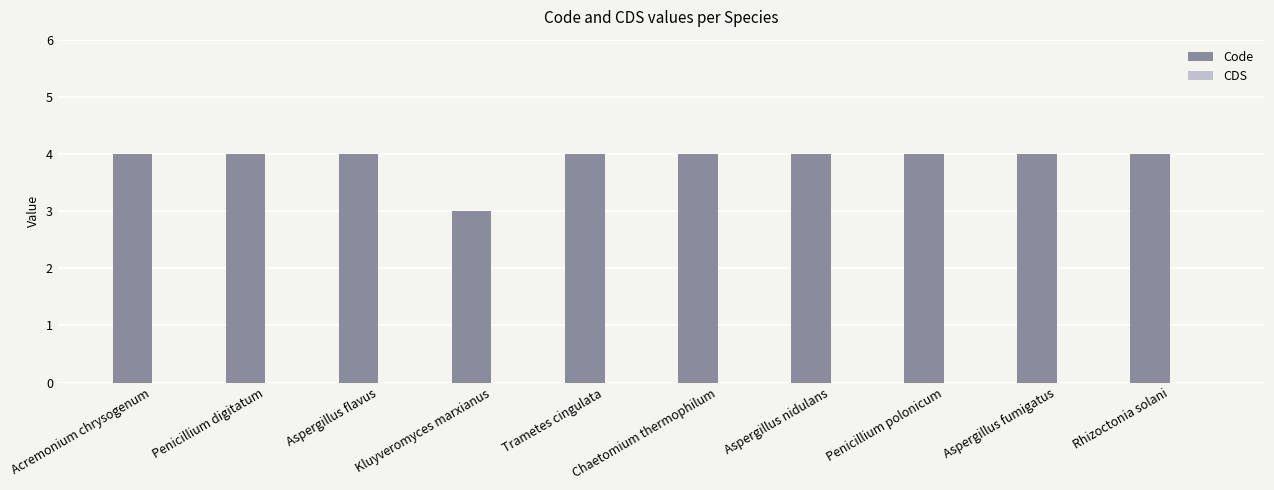

What is the greatest value displayed?

4